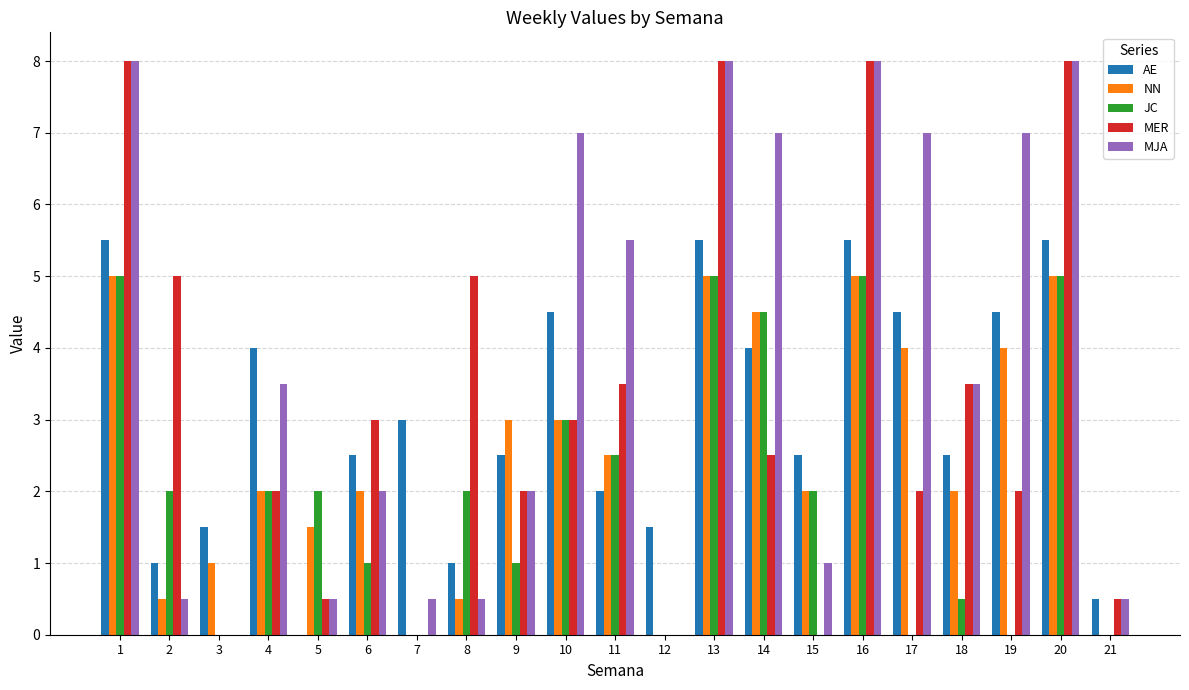

Is it true that JC equals -1.9 at 7?

False